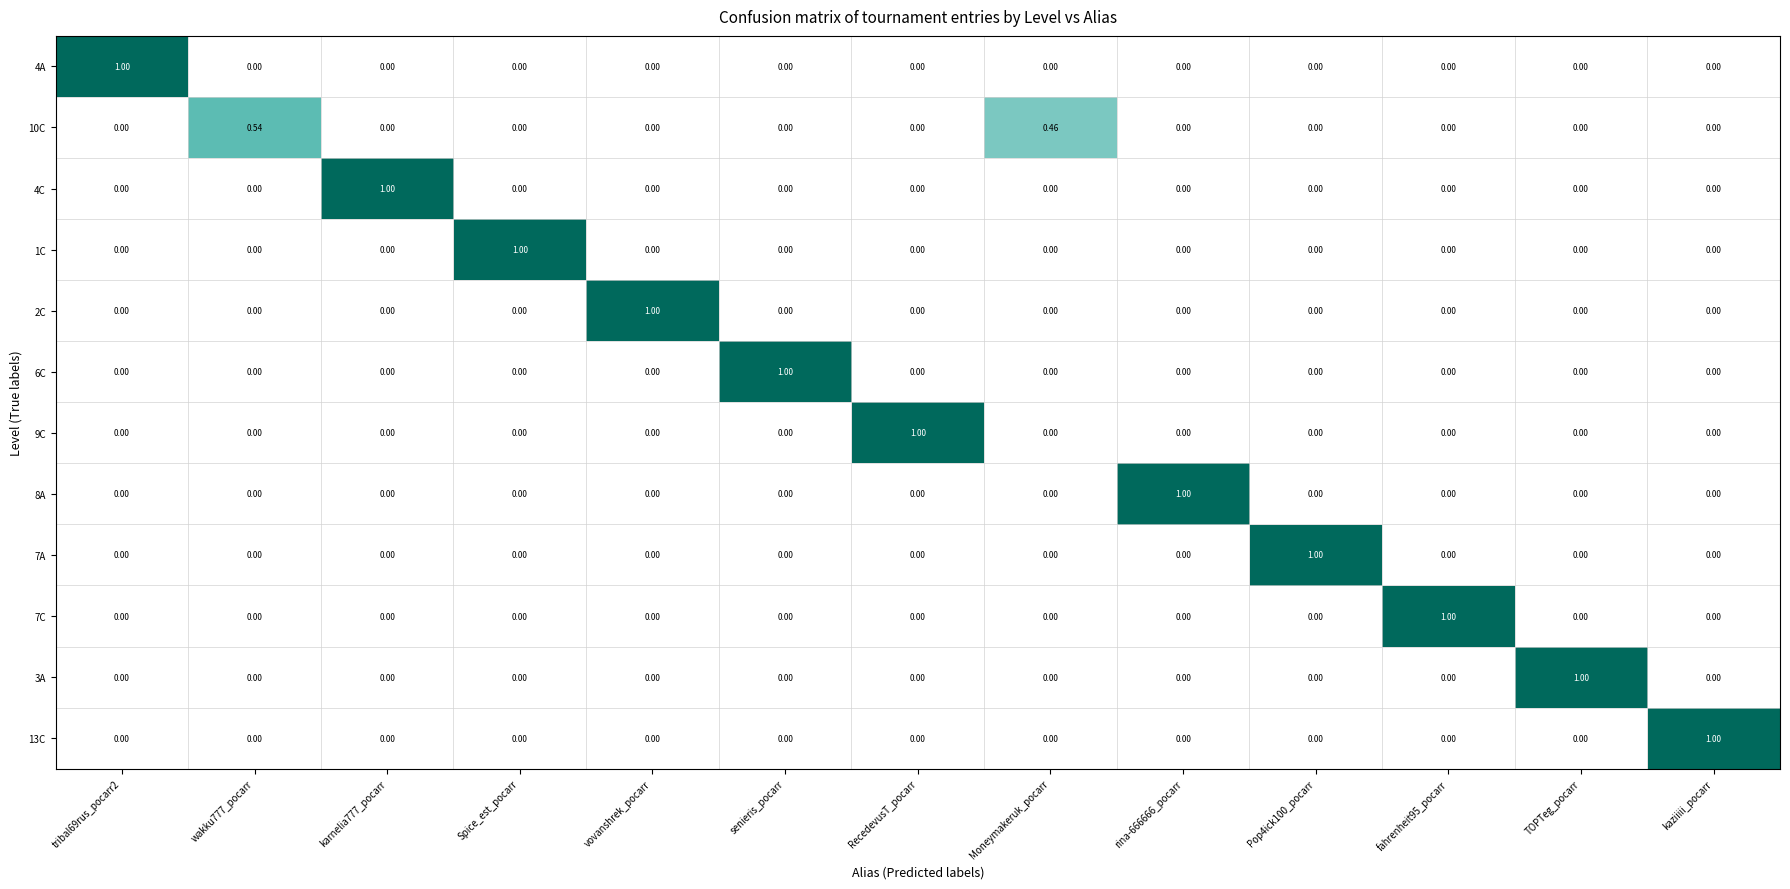

At which label does 3A reach its peak?

TOPTeg_pocarr